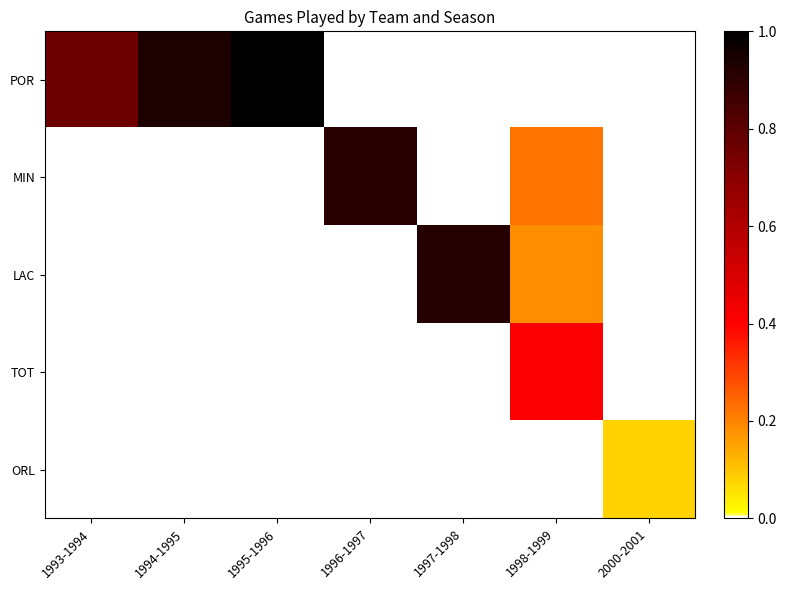

Reading right to left, extract all data points from this chart.

POR: 2000-2001=0.0	1998-1999=0.0	1997-1998=0.0	1996-1997=0.0	1995-1996=1.0	1994-1995=0.9	1993-1994=0.8
MIN: 2000-2001=0.0	1998-1999=0.2	1997-1998=0.0	1996-1997=0.9	1995-1996=0.0	1994-1995=0.0	1993-1994=0.0
LAC: 2000-2001=0.0	1998-1999=0.2	1997-1998=0.9	1996-1997=0.0	1995-1996=0.0	1994-1995=0.0	1993-1994=0.0
TOT: 2000-2001=0.0	1998-1999=0.4	1997-1998=0.0	1996-1997=0.0	1995-1996=0.0	1994-1995=0.0	1993-1994=0.0
ORL: 2000-2001=0.1	1998-1999=0.0	1997-1998=0.0	1996-1997=0.0	1995-1996=0.0	1994-1995=0.0	1993-1994=0.0